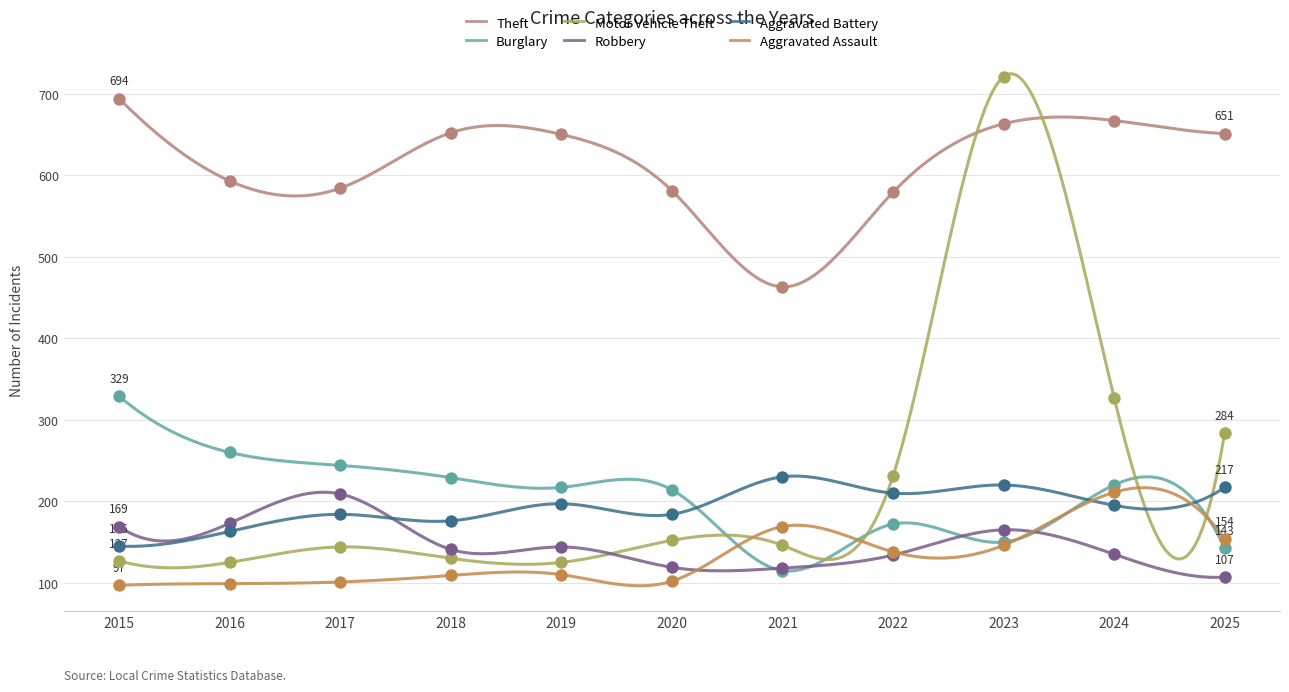

Which series reaches the maximum Y coordinate?

Motor Vehicle Theft